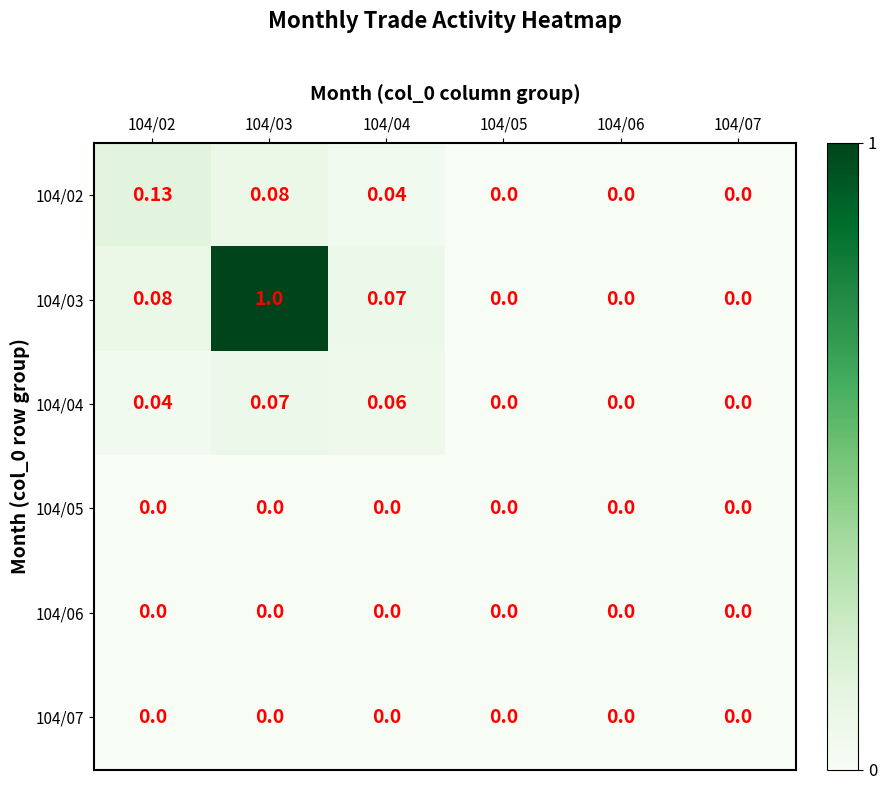

Is the value of 104/06 at 104/06 greater than the value of 104/02 at 104/02?

No